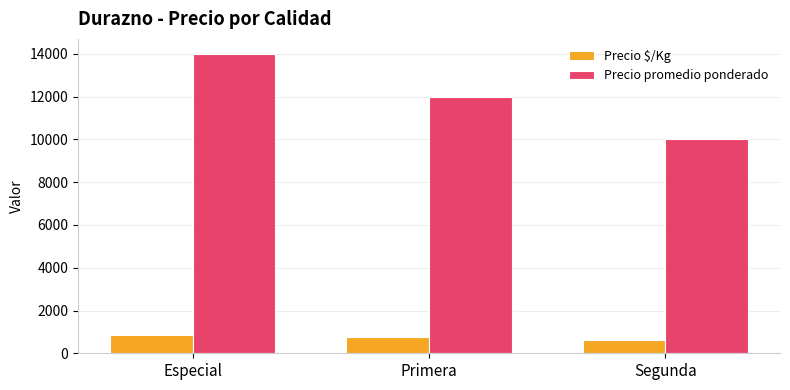

The Precio promedio ponderado series shows 14000 at Especial. True or false?

True